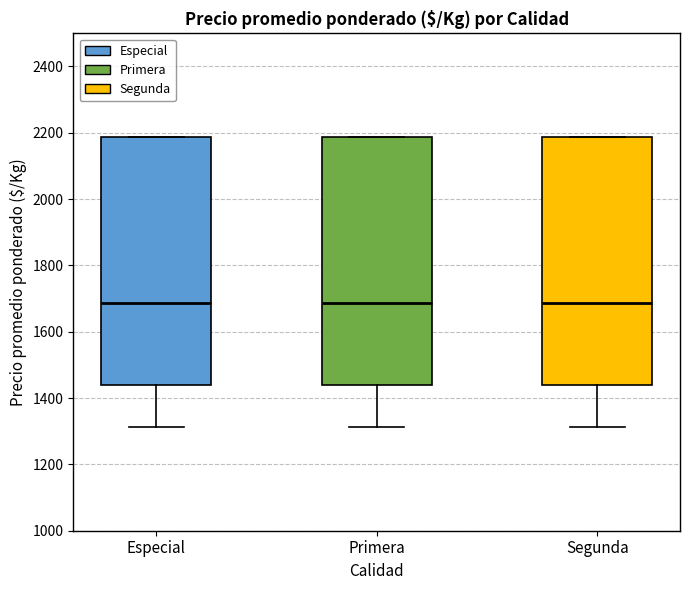

Reading left to right, transcribe this box plot: for each box, give where its median line is, the range the box spans, and where its two whiskers end, as read against the y-axis. The values are not printed on the chart, so give them approximately, as read against the axis.

Especial: median 1680, box 1440 to 2180, whiskers 1320 to 2180
Primera: median 1680, box 1440 to 2180, whiskers 1320 to 2180
Segunda: median 1680, box 1440 to 2180, whiskers 1320 to 2180